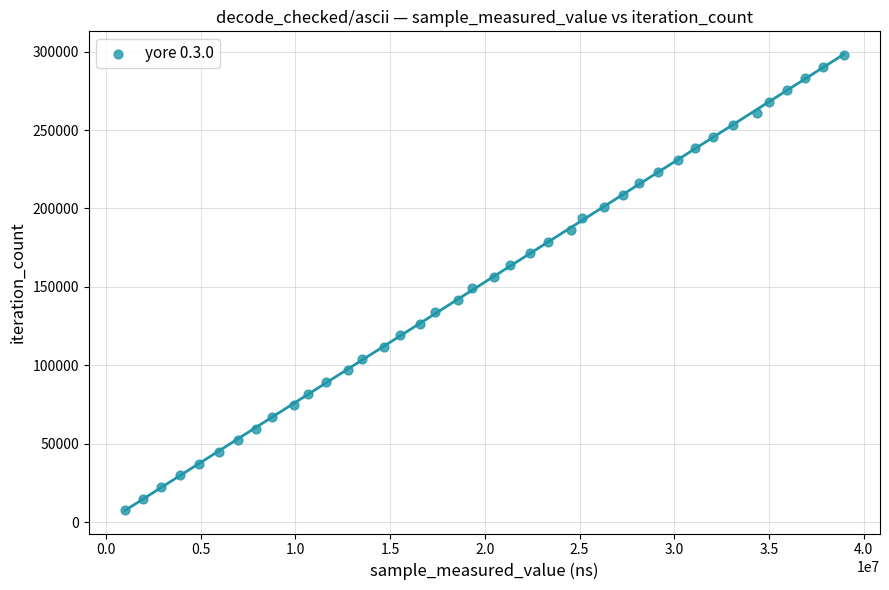

What is the range of X values (max minus min)?

37965530